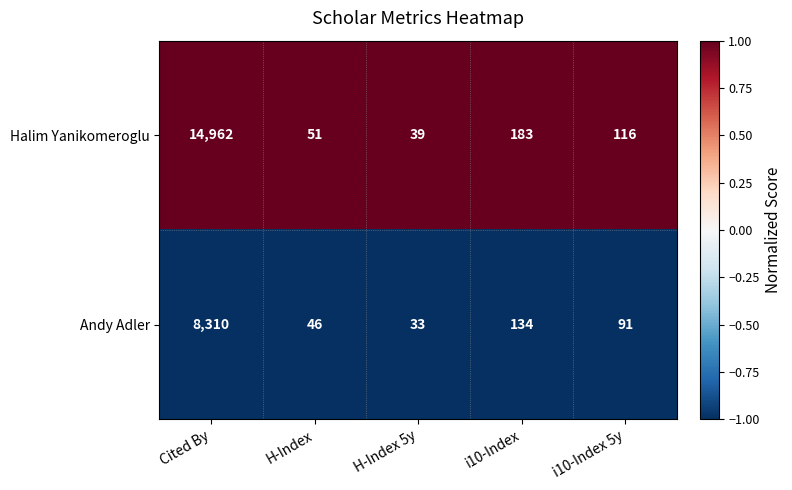

At which category does the chart reach its peak across all series?

Cited By